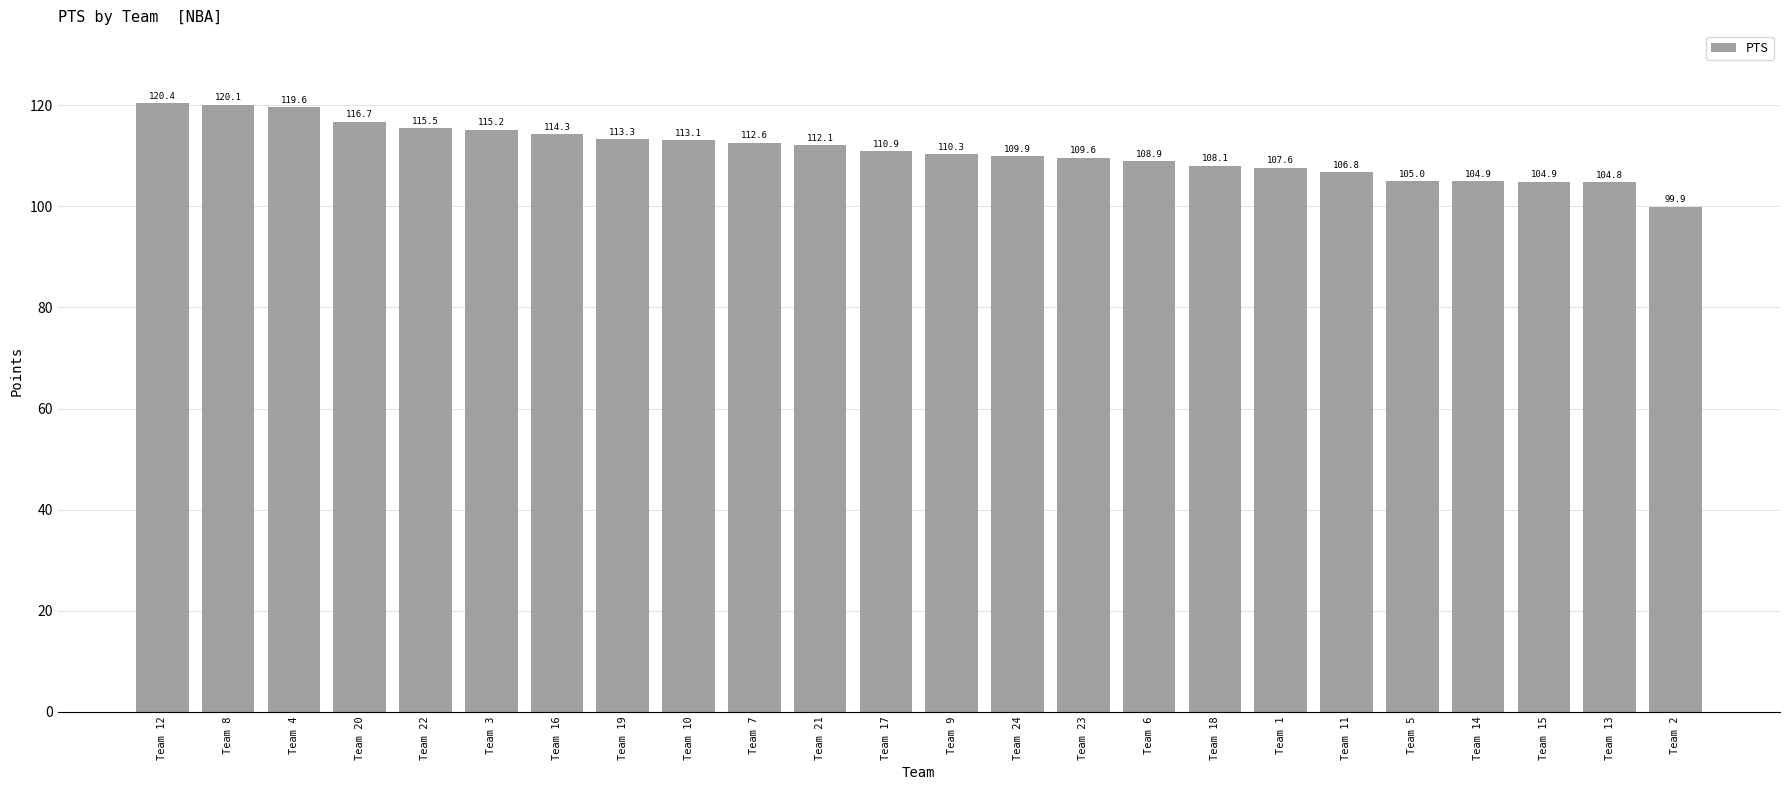

What is the sum of all values?

2664.1